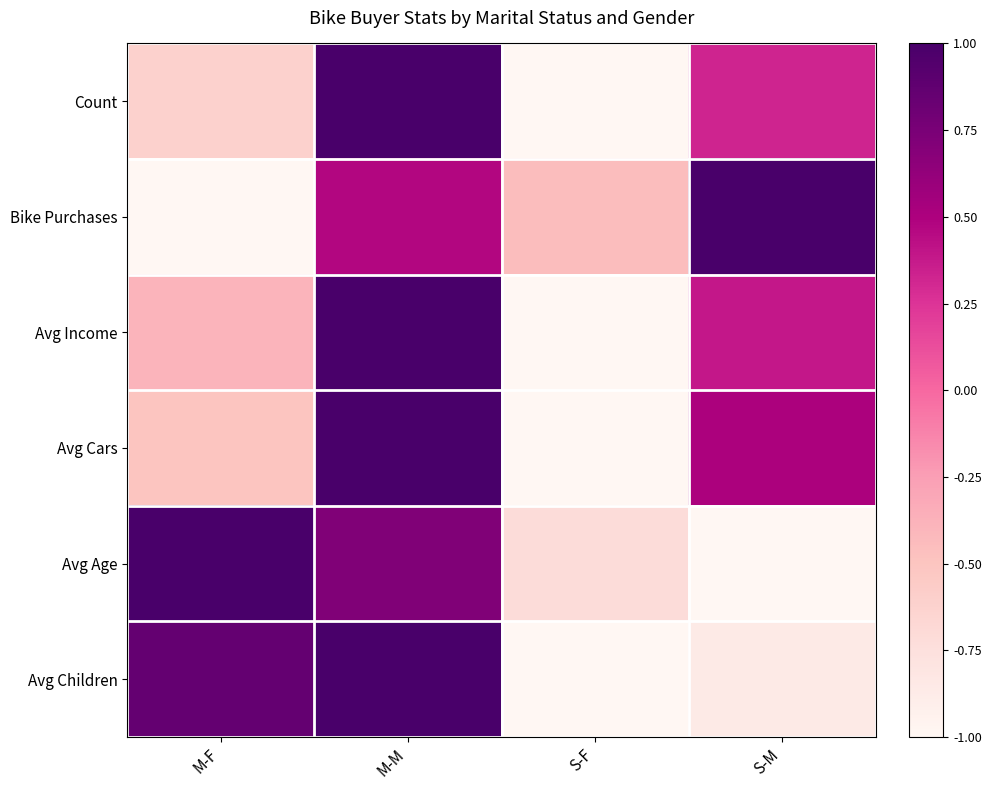

Reading right to left, what are all the values shown in this chart?

Count: S-M=0.3	S-F=-1.0	M-M=1.0	M-F=-0.6
Bike Purchases: S-M=1.0	S-F=-0.4	M-M=0.5	M-F=-1.0
Avg Income: S-M=0.4	S-F=-1.0	M-M=1.0	M-F=-0.4
Avg Cars: S-M=0.5	S-F=-1.0	M-M=1.0	M-F=-0.5
Avg Age: S-M=-1.0	S-F=-0.7	M-M=0.7	M-F=1.0
Avg Children: S-M=-0.9	S-F=-1.0	M-M=1.0	M-F=0.9